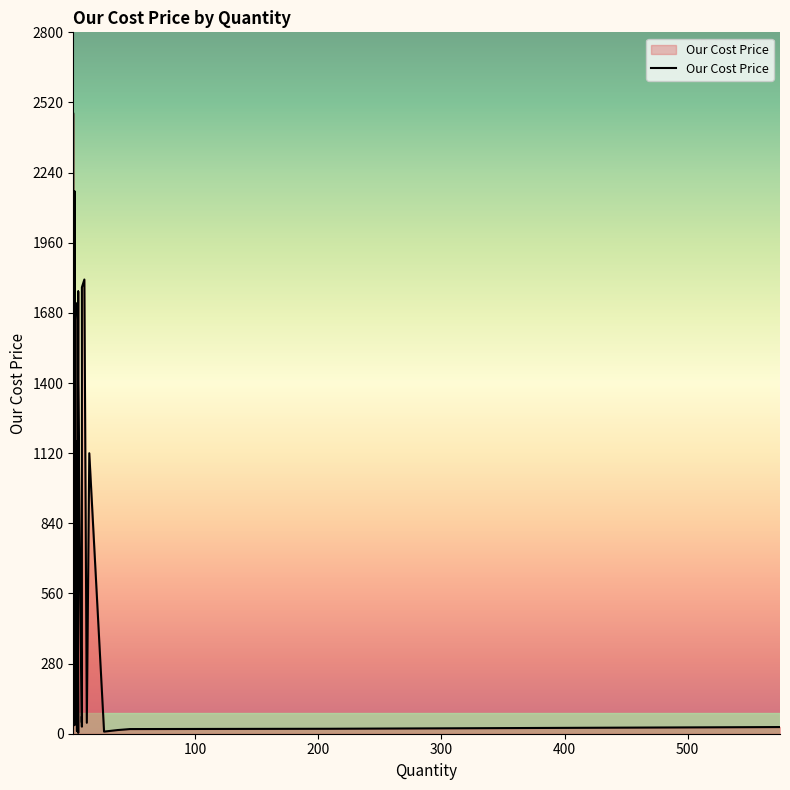

How many values exceed 864?

20